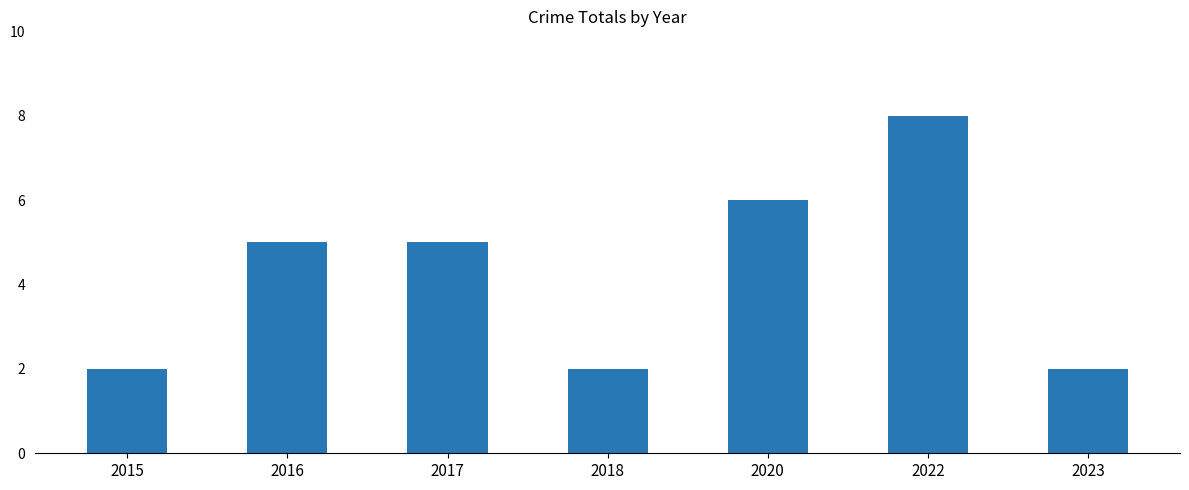

Read the value at 2023.

2